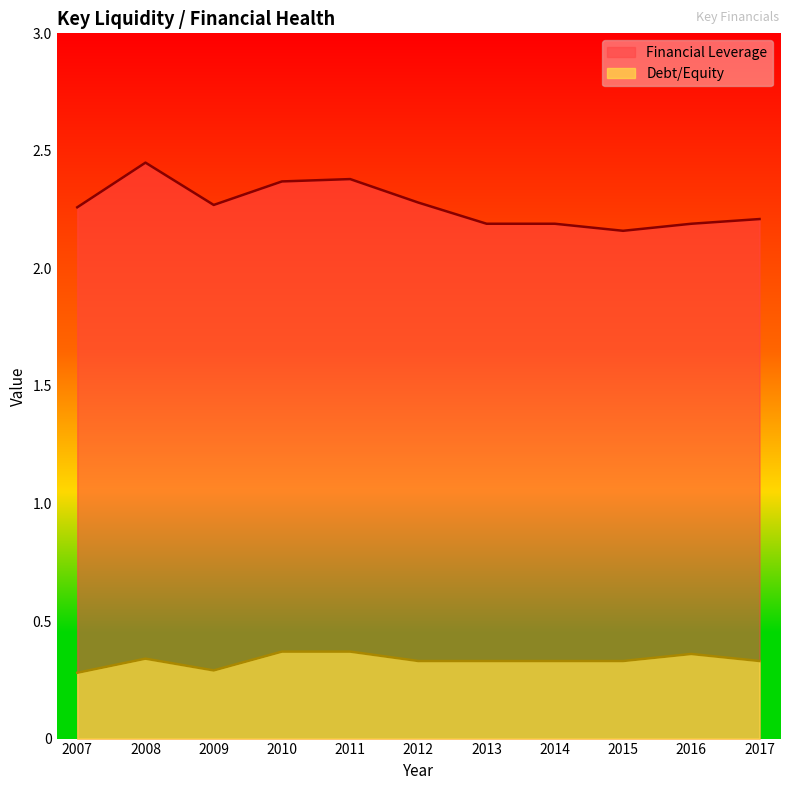

Rank the series at 2016 from highest to lowest value.

Financial Leverage, Debt/Equity